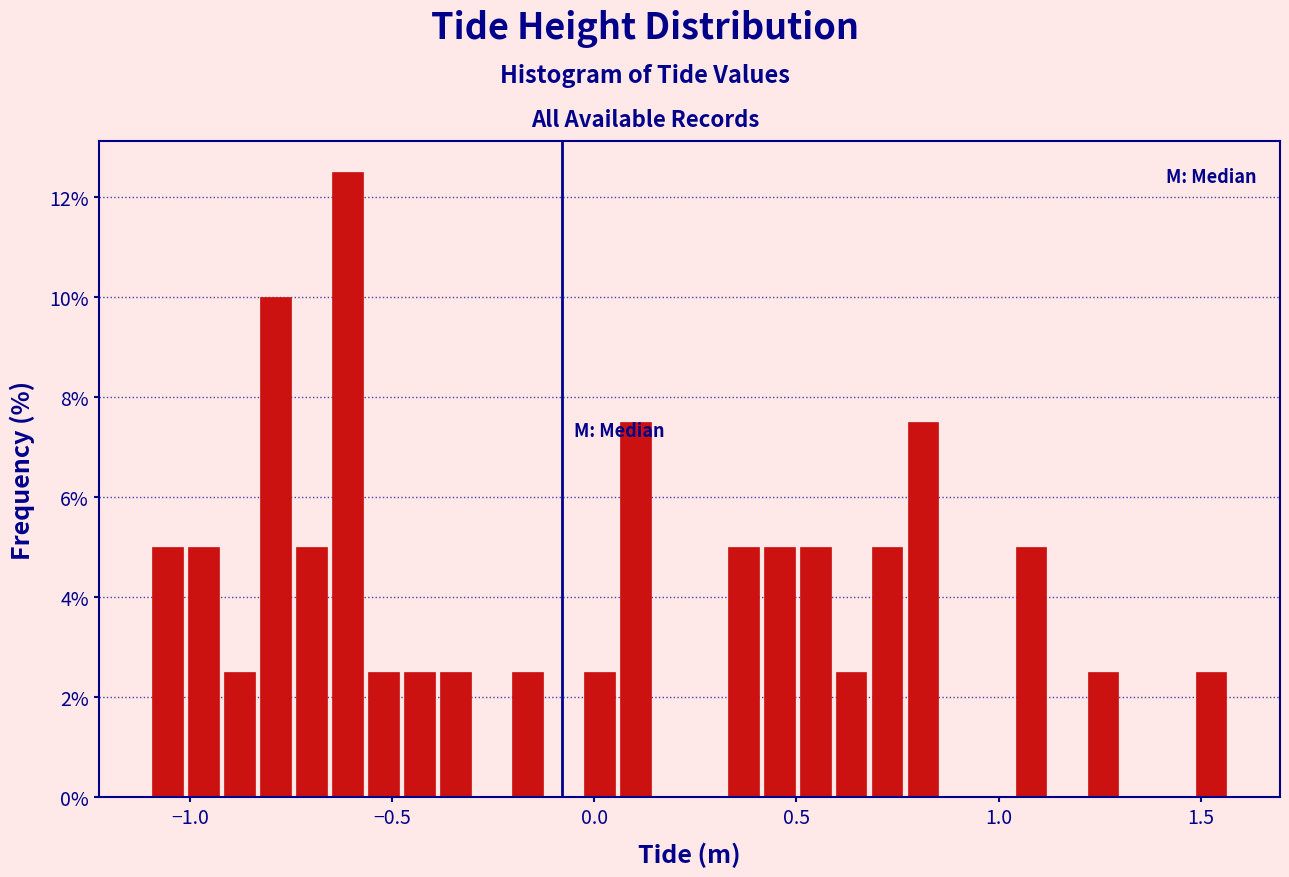

Around what value on the x-axis is the tallest bar? Give the approximate position of its centre, as read against the axis.

-0.60